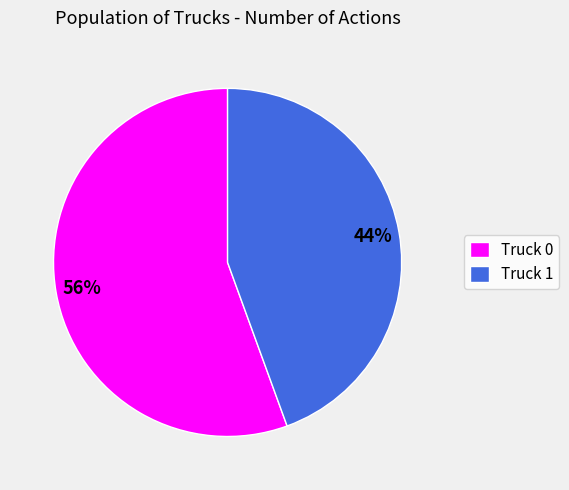

True or false: Truck 1 accounts for 38% of the total.

False